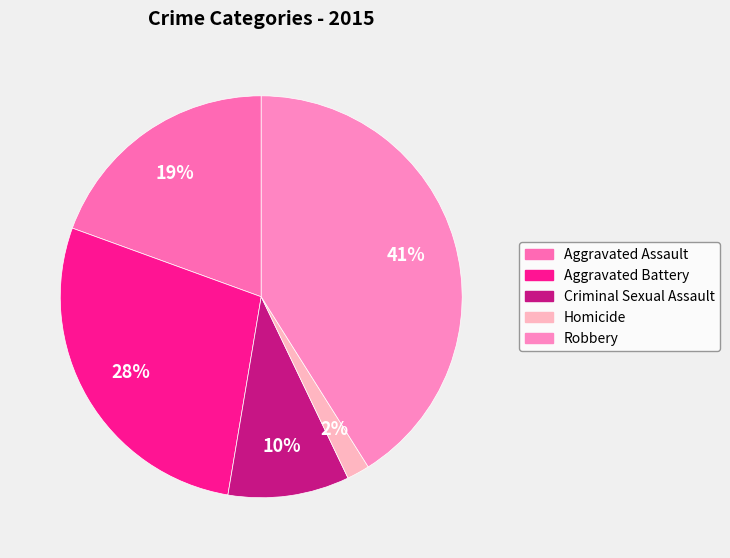

Rank the categories by value from lowest to highest.

Homicide, Criminal Sexual Assault, Aggravated Assault, Aggravated Battery, Robbery